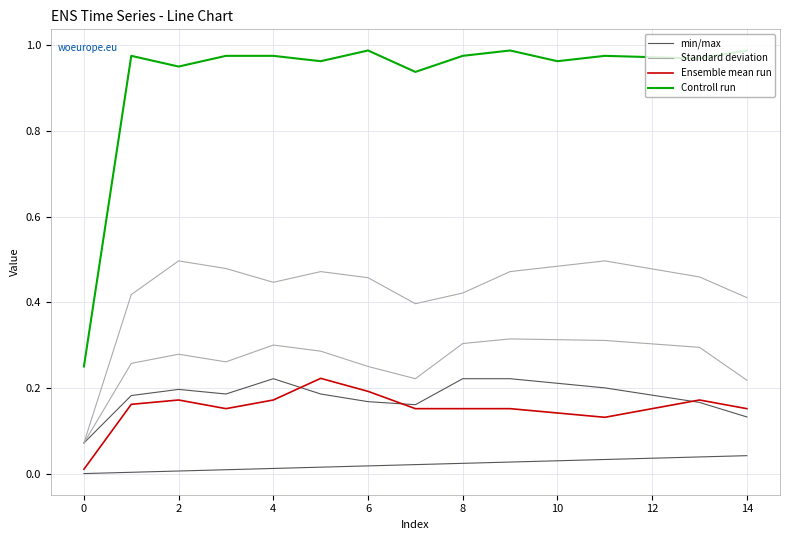

True or false: Controll run and Ensemble mean run intersect in this chart.

False